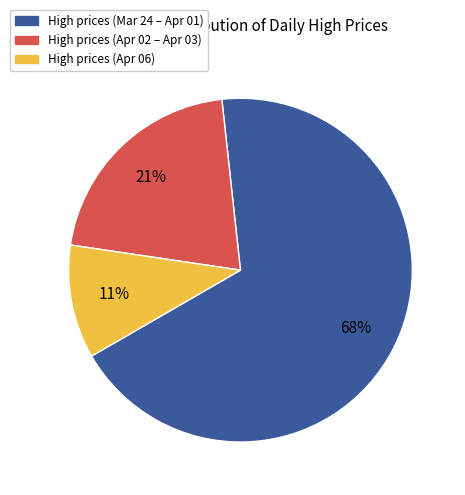

Is there any slice that represents more than half of the pie?

Yes